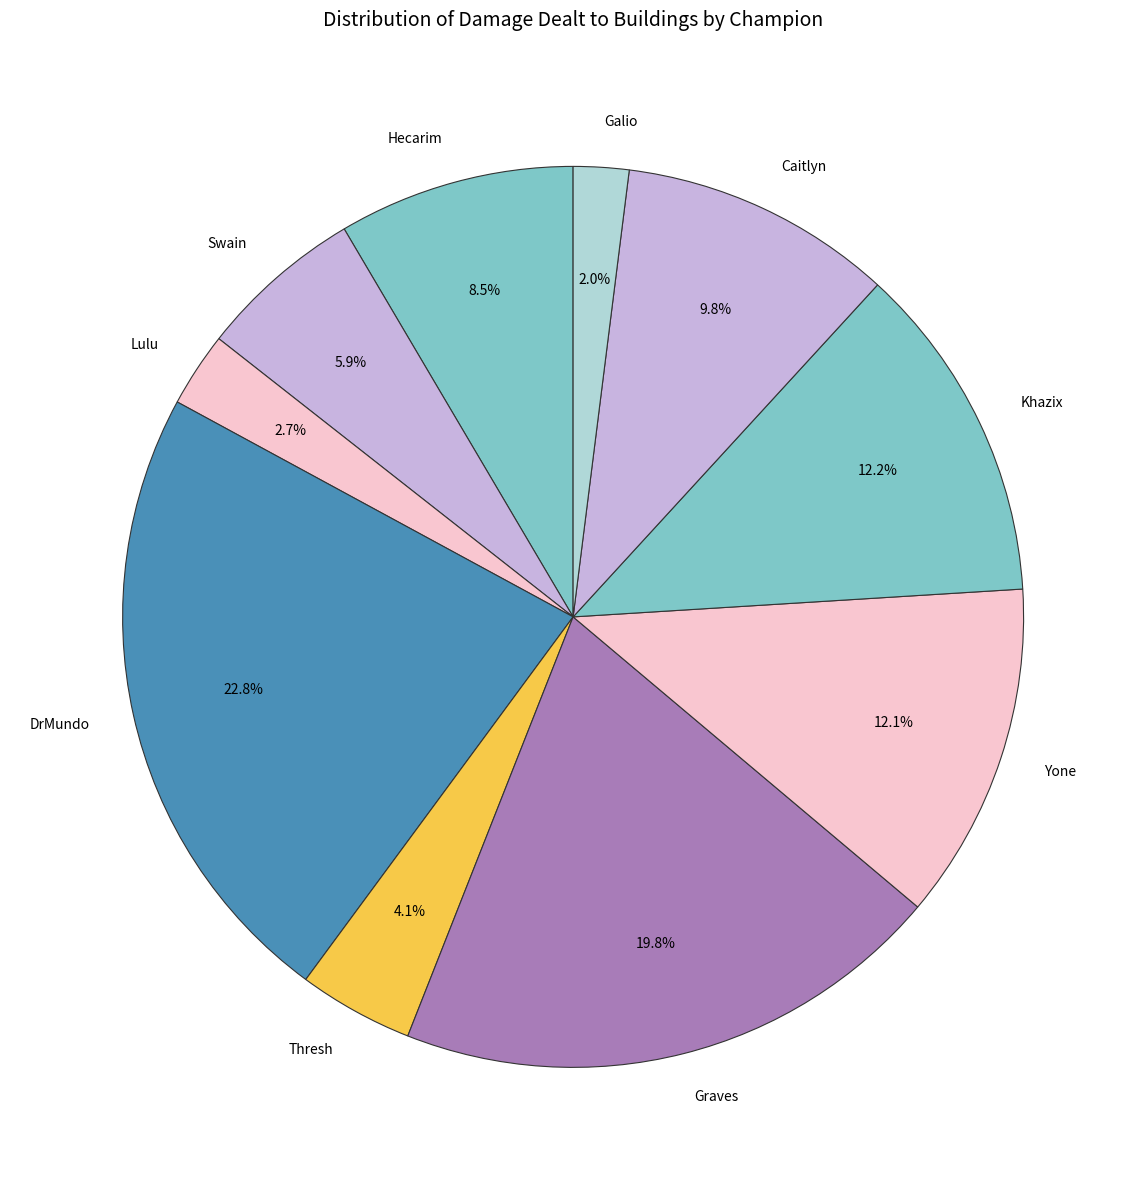

Is Graves the majority of the pie?

No